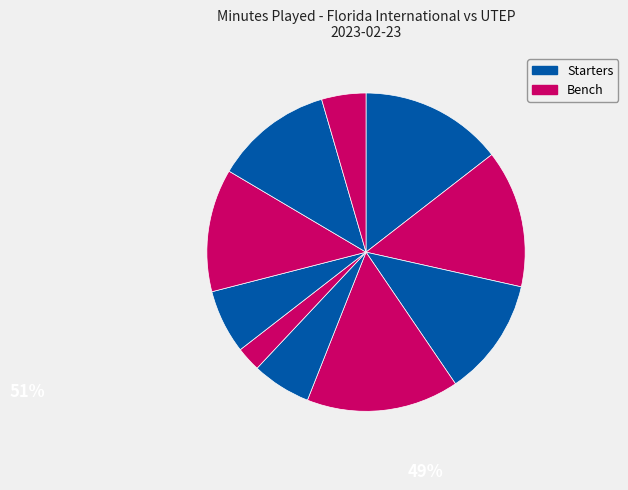

Which slice is the smallest?

S. Pinkney